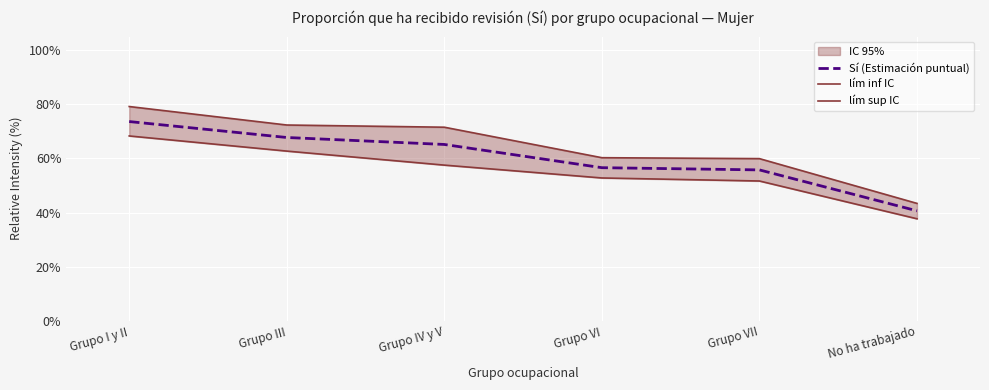

At which label is lím inf IC closest to 0?

No ha trabajado